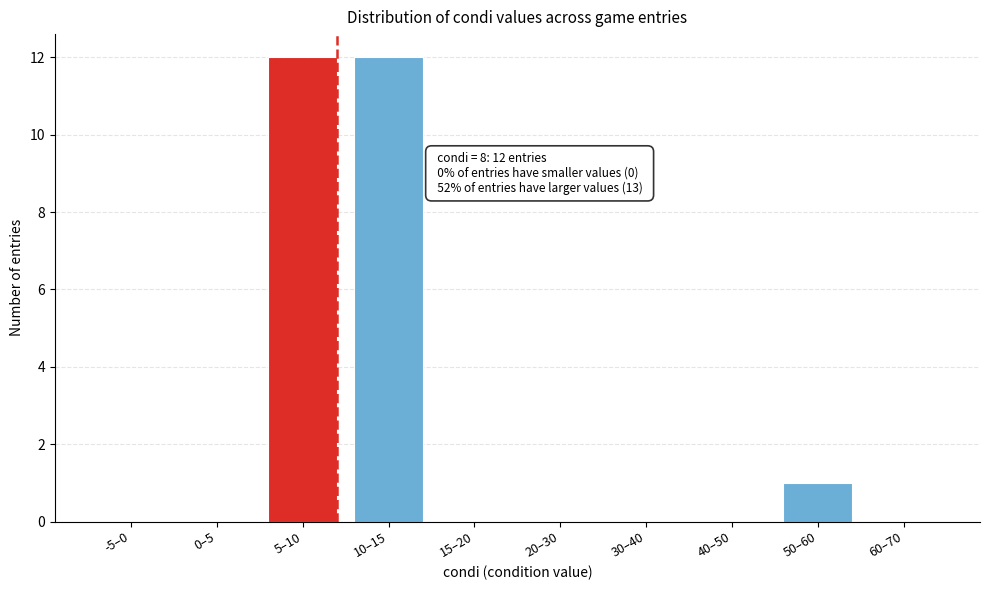

Reading left to right, extract all data points from this chart.

-5–0=0	0–5=0	5–10=12	10–15=12	15–20=0	20–30=0	30–40=0	40–50=0	50–60=1	60–70=0